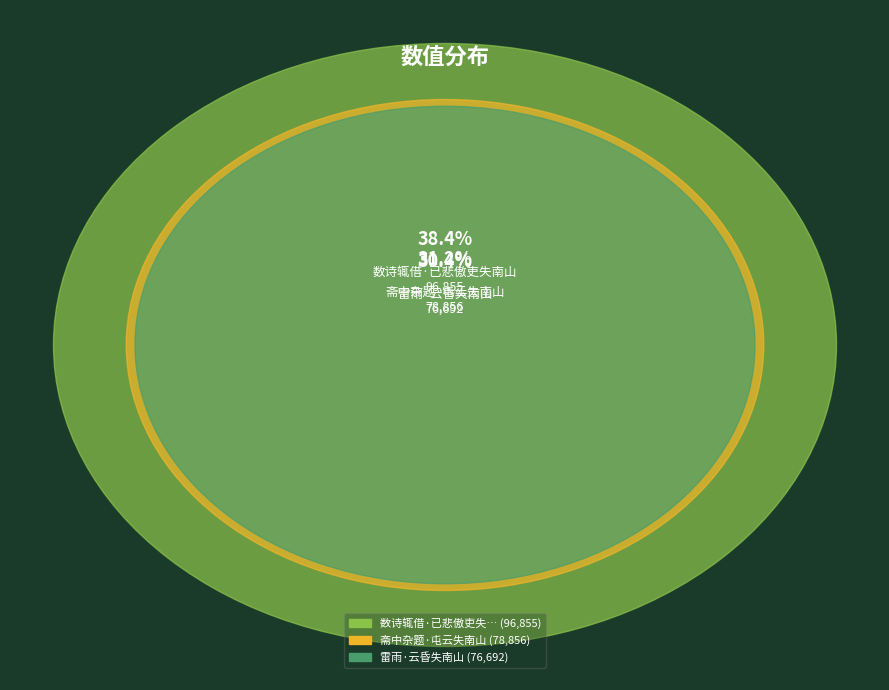

To the nearest percent, what portion does 斋中杂题·屯云失南山 represent?

31%